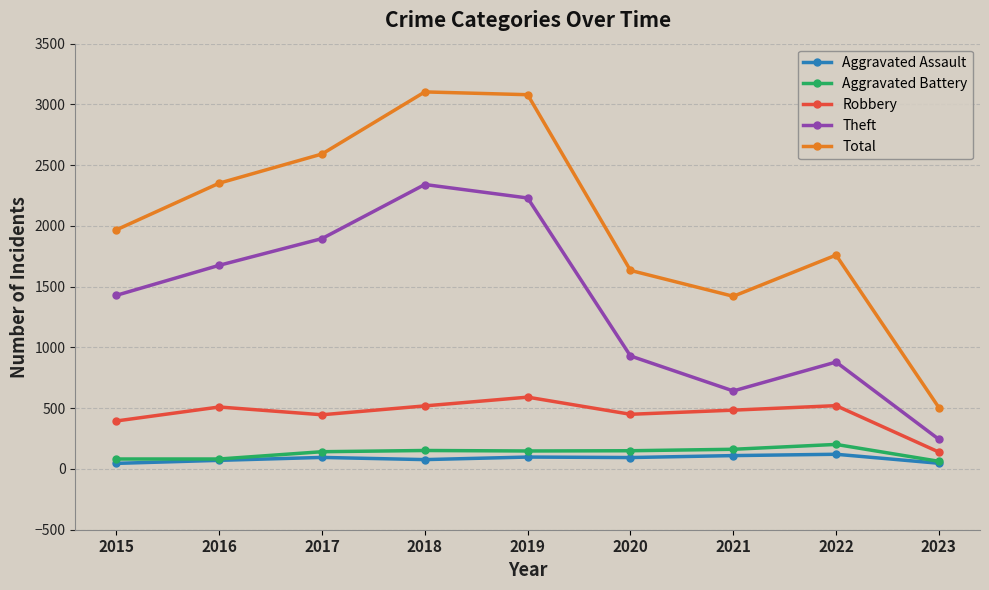

At which label does Aggravated Assault first exceed 94?

2017